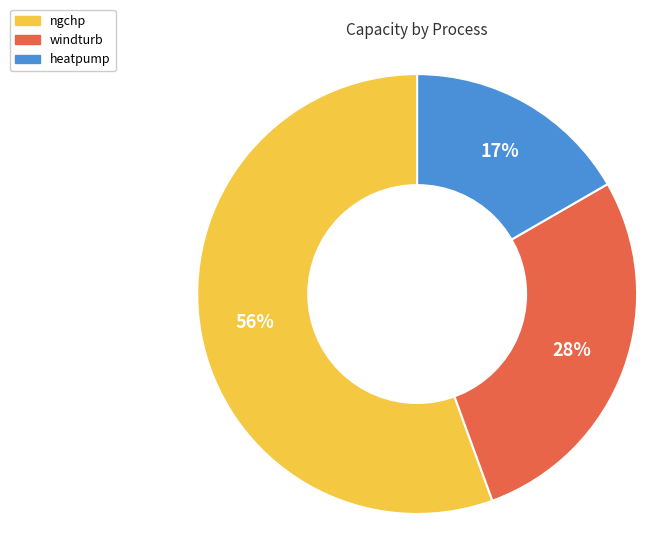

Is windturb the majority of the pie?

No